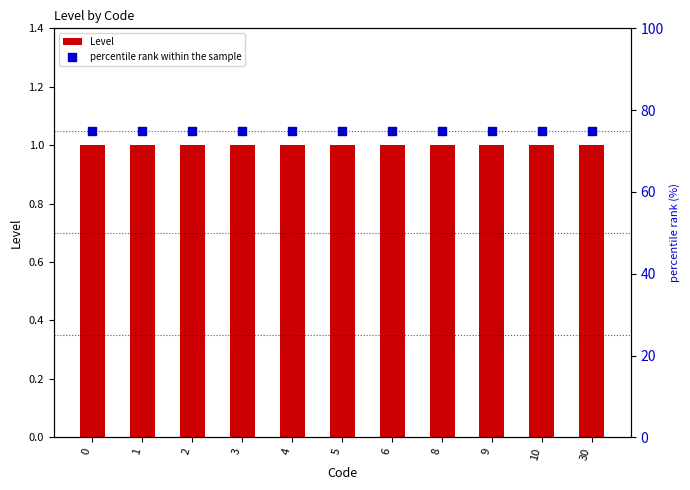

Which series contains the lowest Y value?

Level